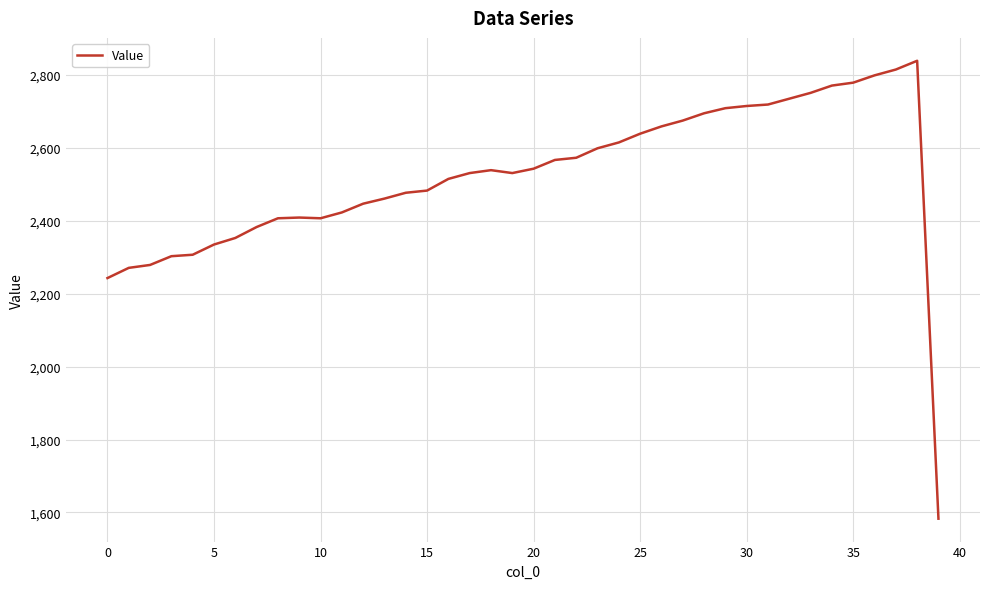

What is the maximum value shown in the chart?

2839